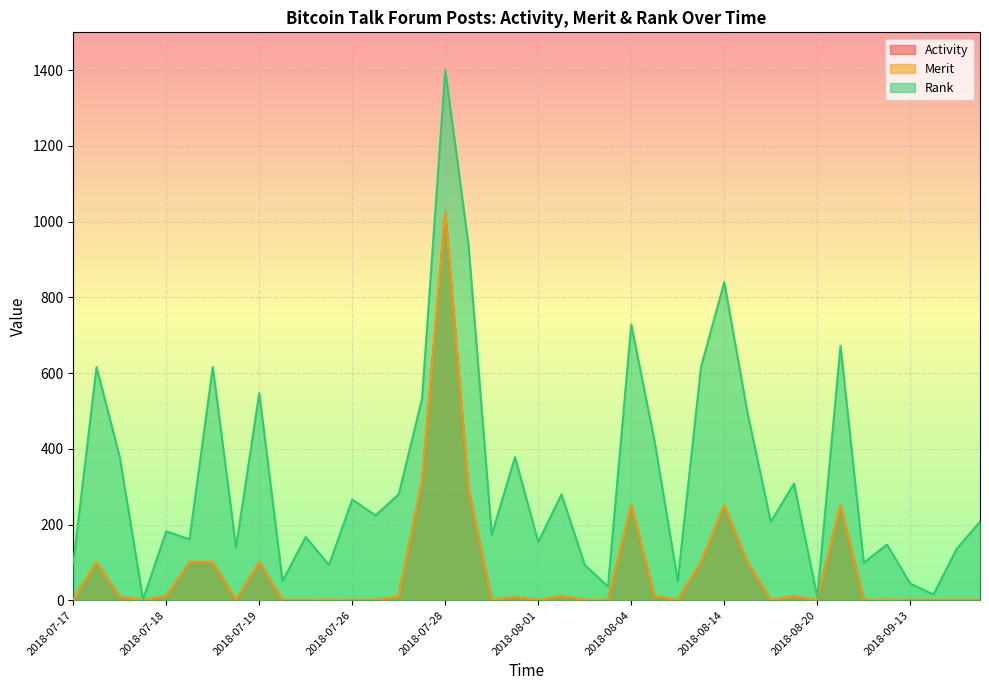

Which series has the largest total across all categories?

Rank